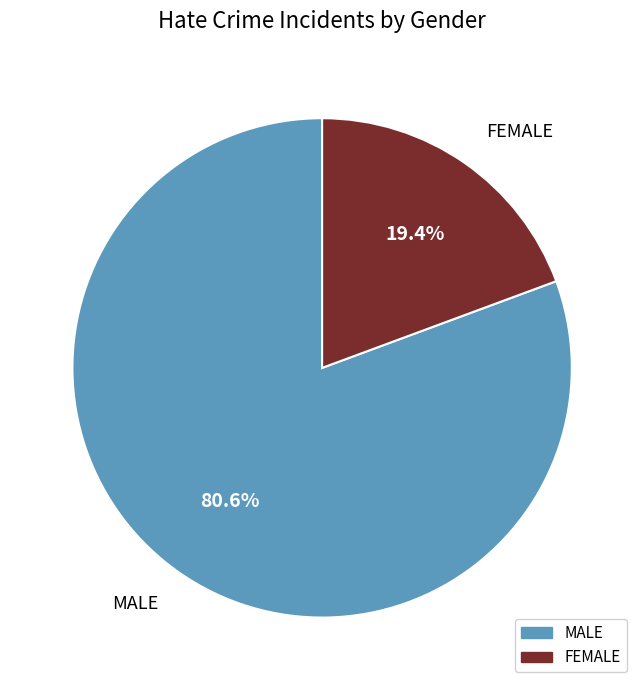

How many segments does this pie chart have?

2